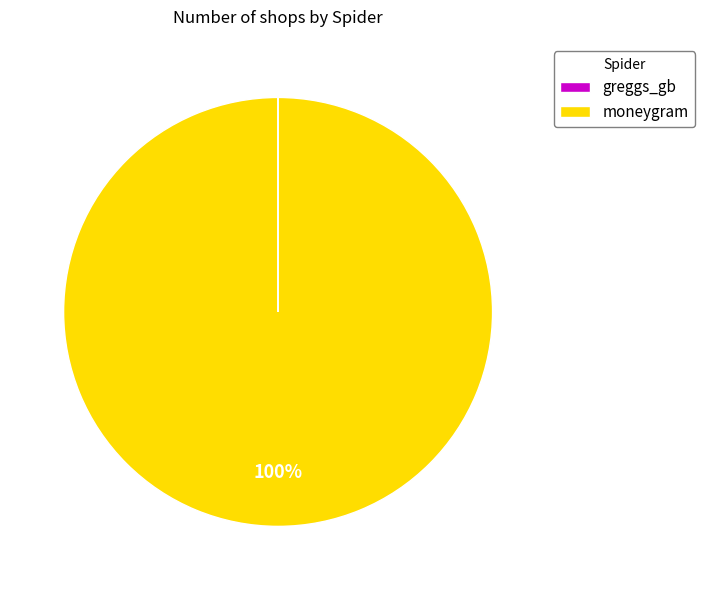

To the nearest percent, what is the average slice percentage?

50%